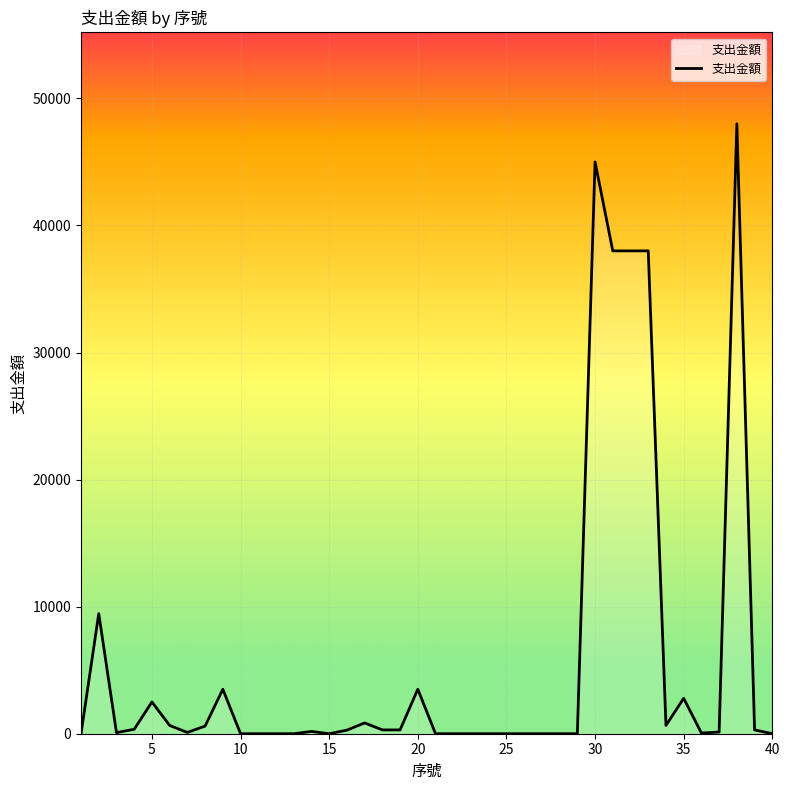

What is the difference between the second highest and minimum values?

45000